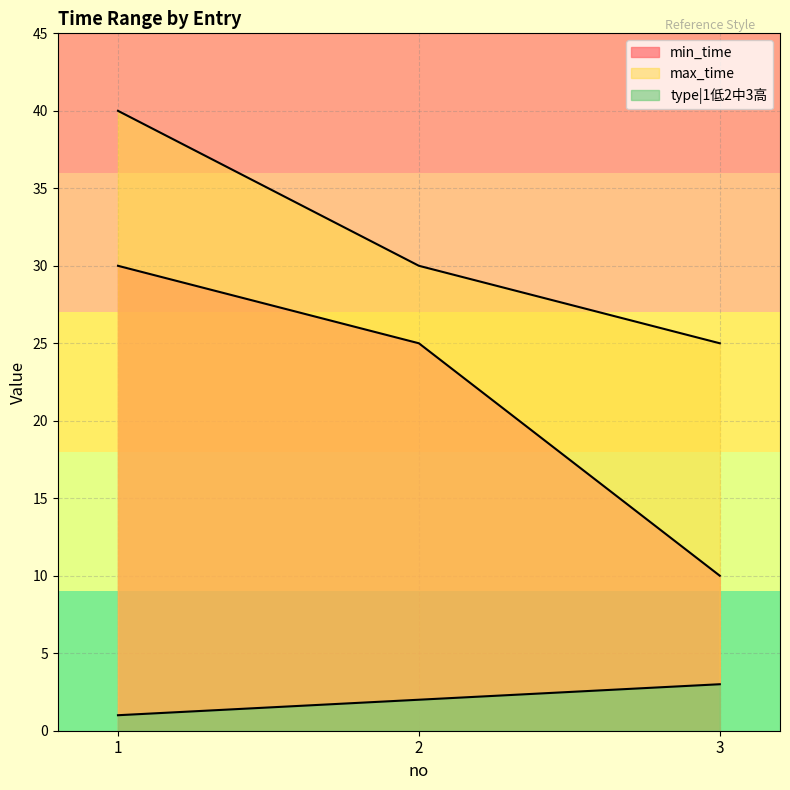

What is the difference between the maximum and second lowest values in the min_time series?

5